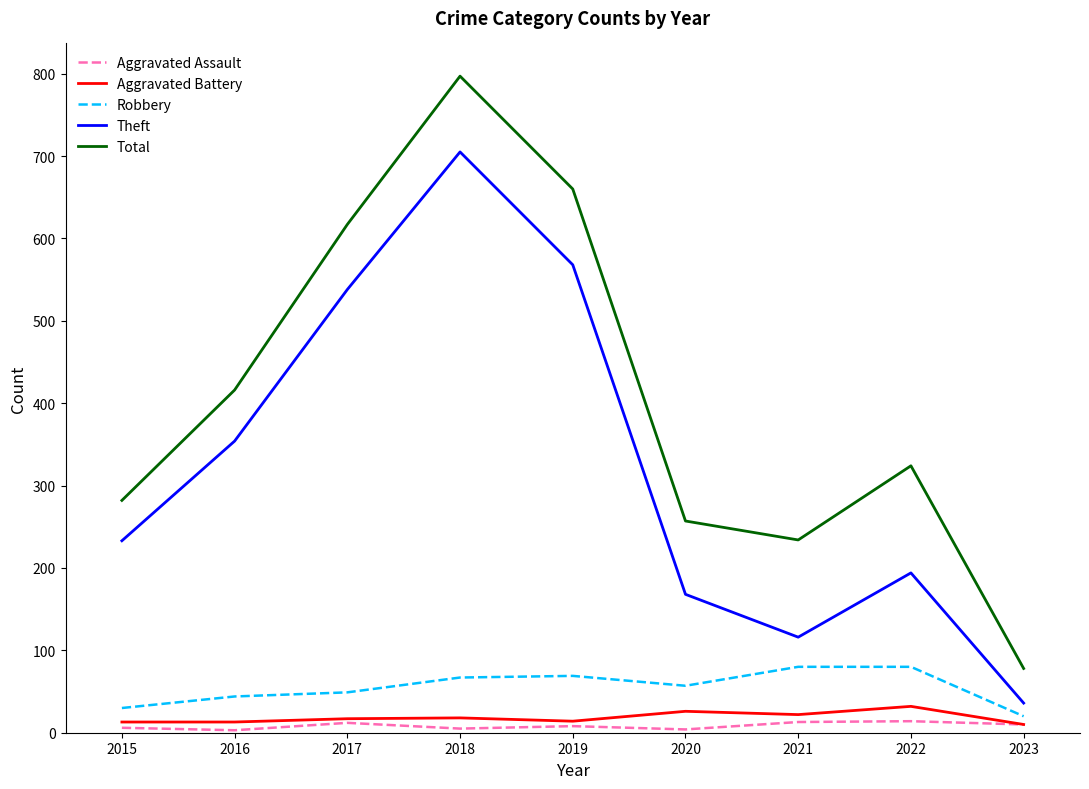

True or false: Aggravated Battery and Total cross at least once.

False